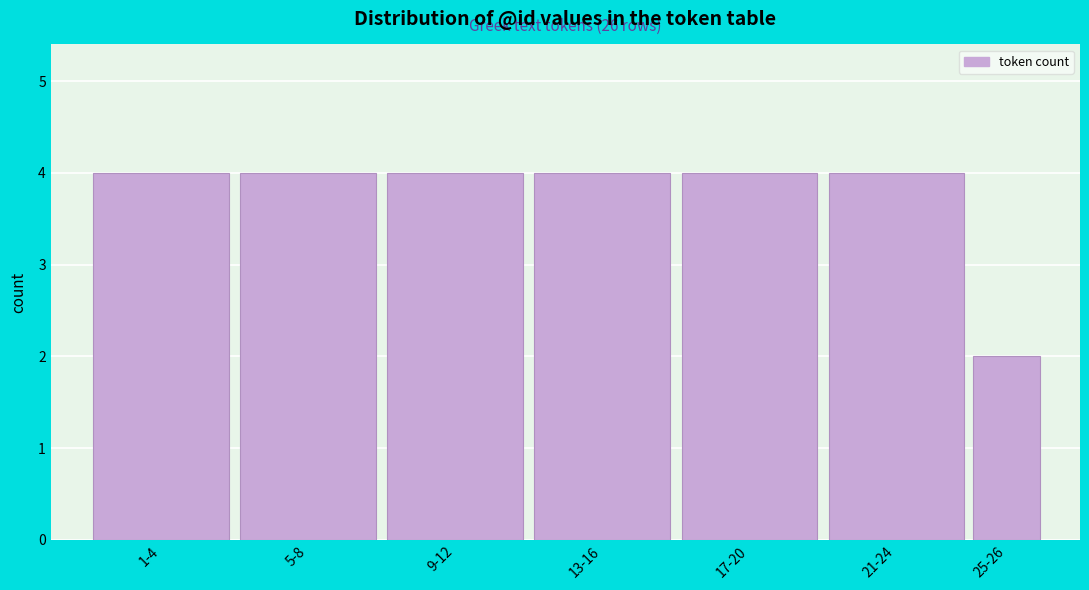

Reading left to right, what are all the values shown in this chart?

1-4=4	5-8=4	9-12=4	13-16=4	17-20=4	21-24=4	25-26=2